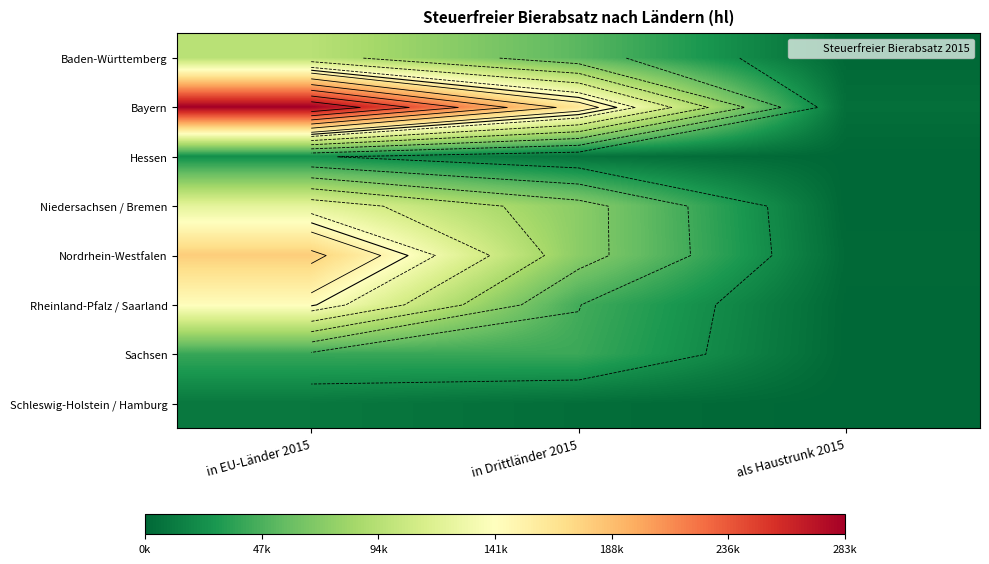

True or false: Nordrhein-Westfalen has a value of 15438.6 at in Drittländer 2015.

False